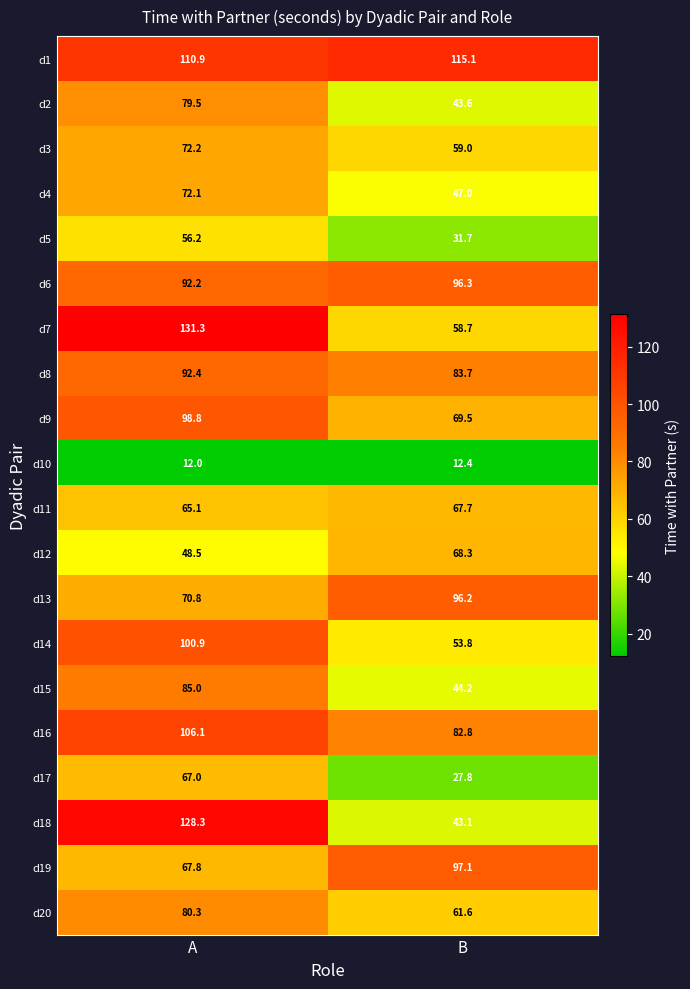

Is the value of d18 at A greater than the value of d14 at A?

Yes